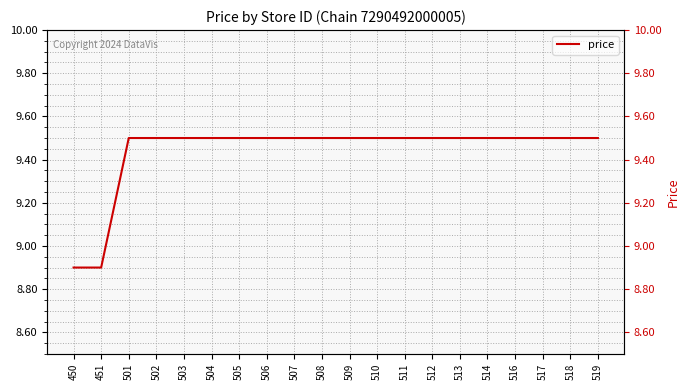

What is the sum of the values at 502 and 508?

19.0